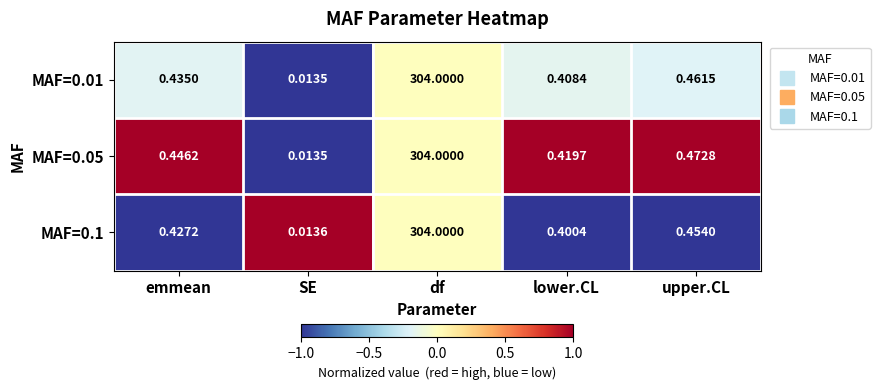

Between lower.CL and upper.CL, which series saw the biggest shift?

MAF=0.1